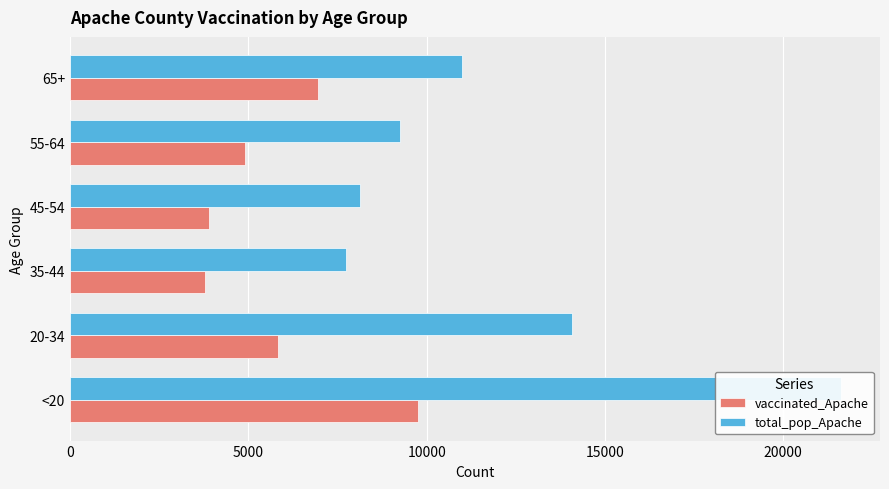

What is the value of the vaccinated_Apache bar at the 6th from the left?

6947